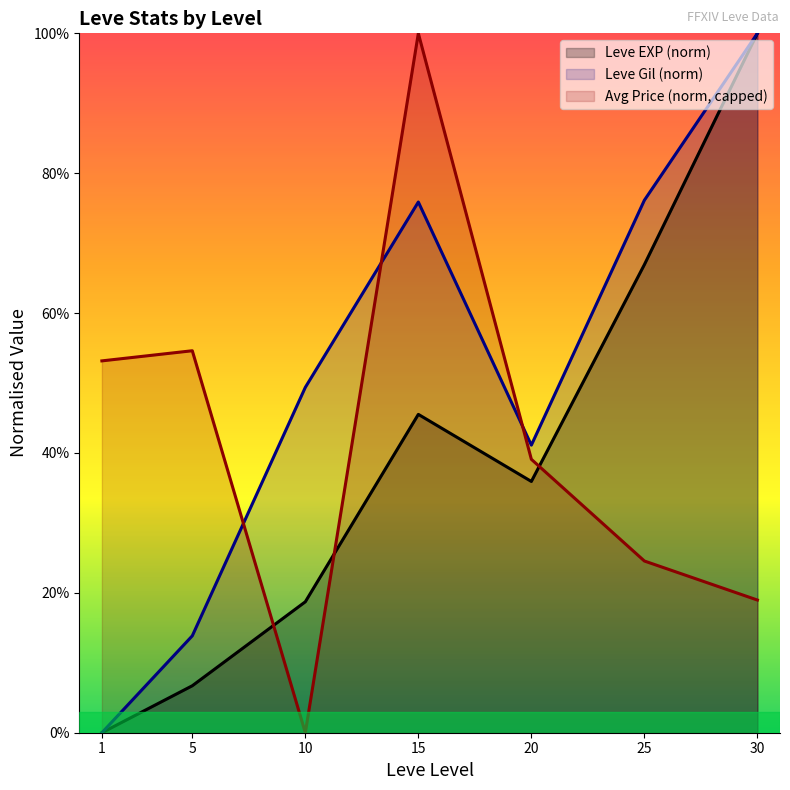

How many data points in Leve EXP (norm) are above 35?

4